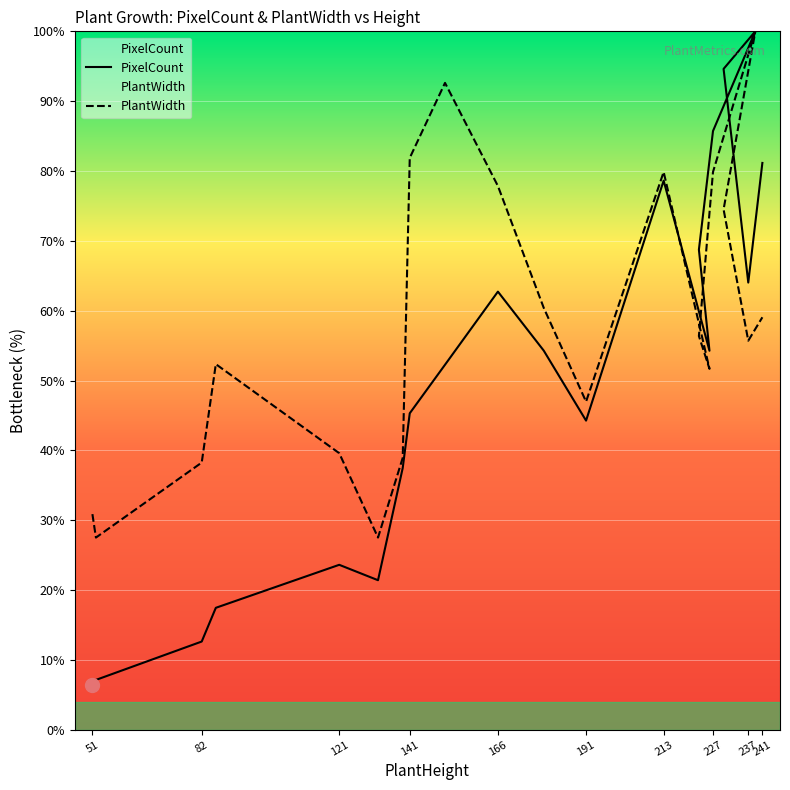

What is the greatest value displayed?

100.0